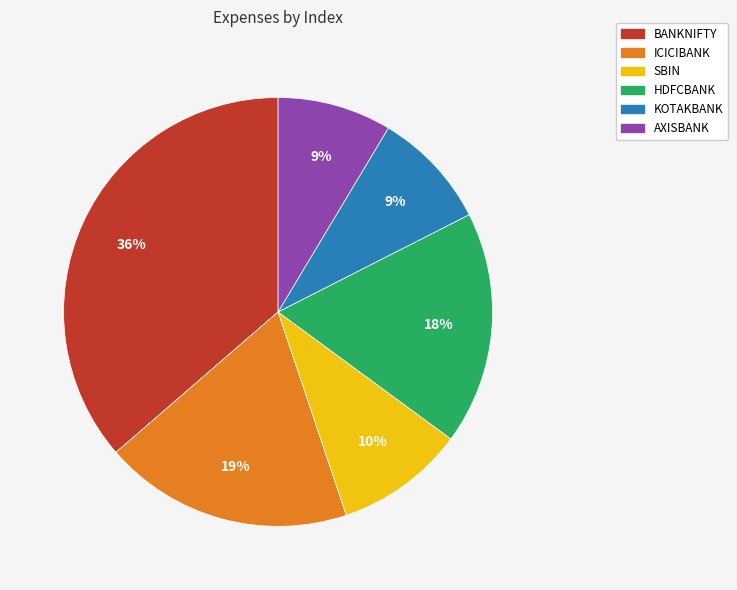

Combined, do BANKNIFTY and KOTAKBANK account for over 50%?

No